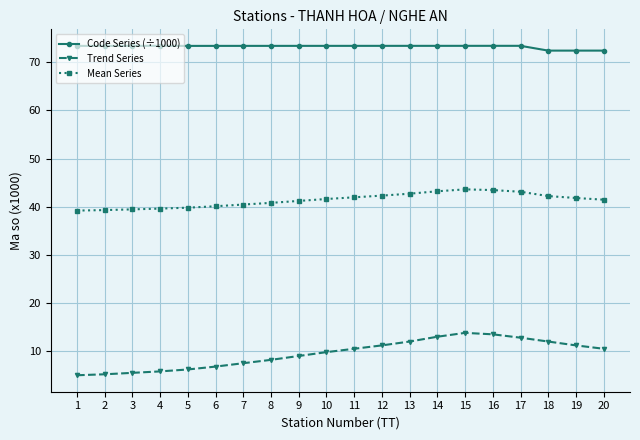

What is the highest value of the Trend Series series?

13.8